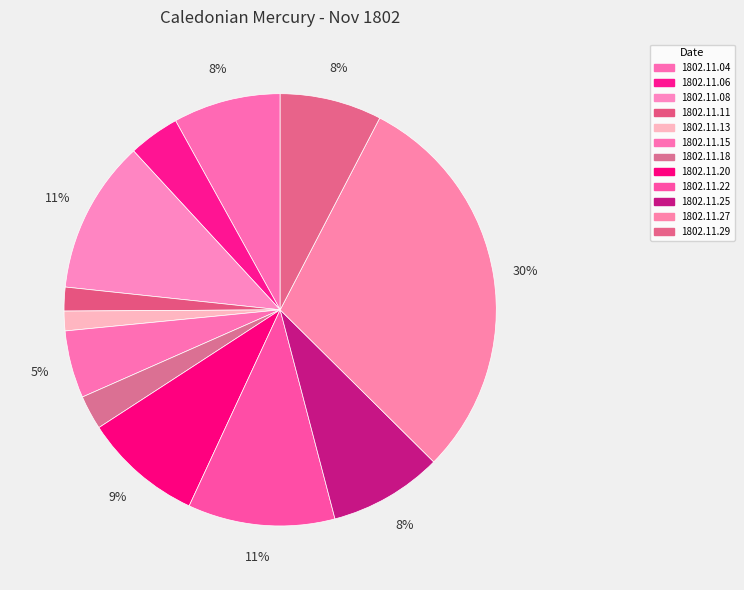

How many segments does this pie chart have?

12